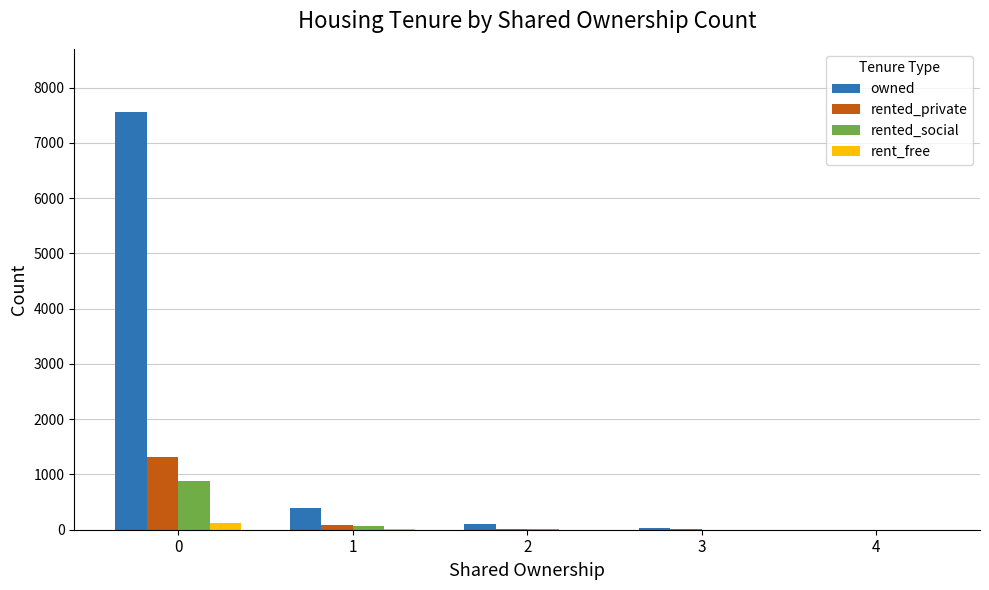

What is the sum of all rent_free values?

135